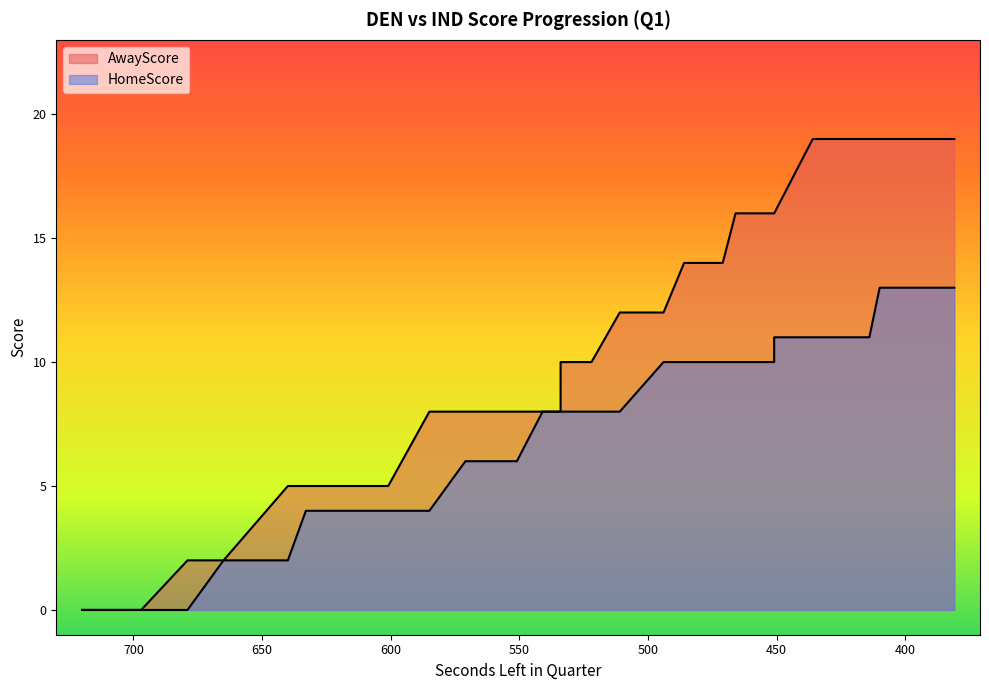

Which has a higher value, 414 or 451?

414